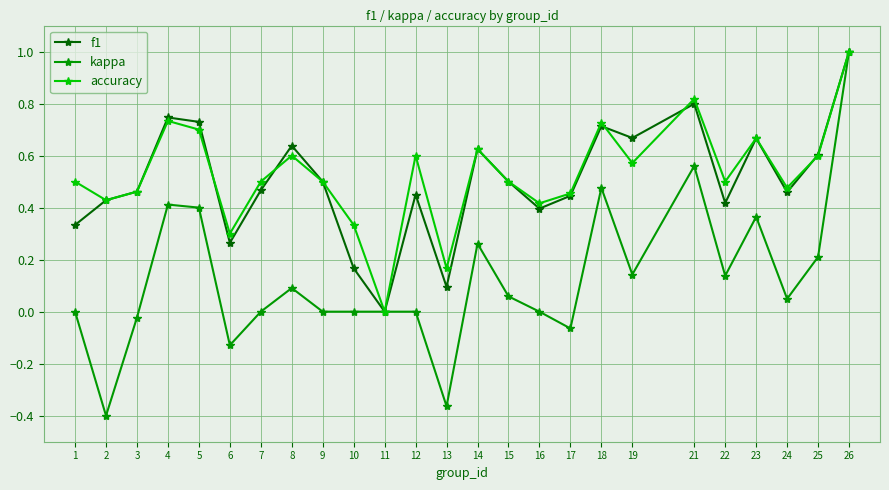

The value of f1 at 18 is 0.7. True or false?

True